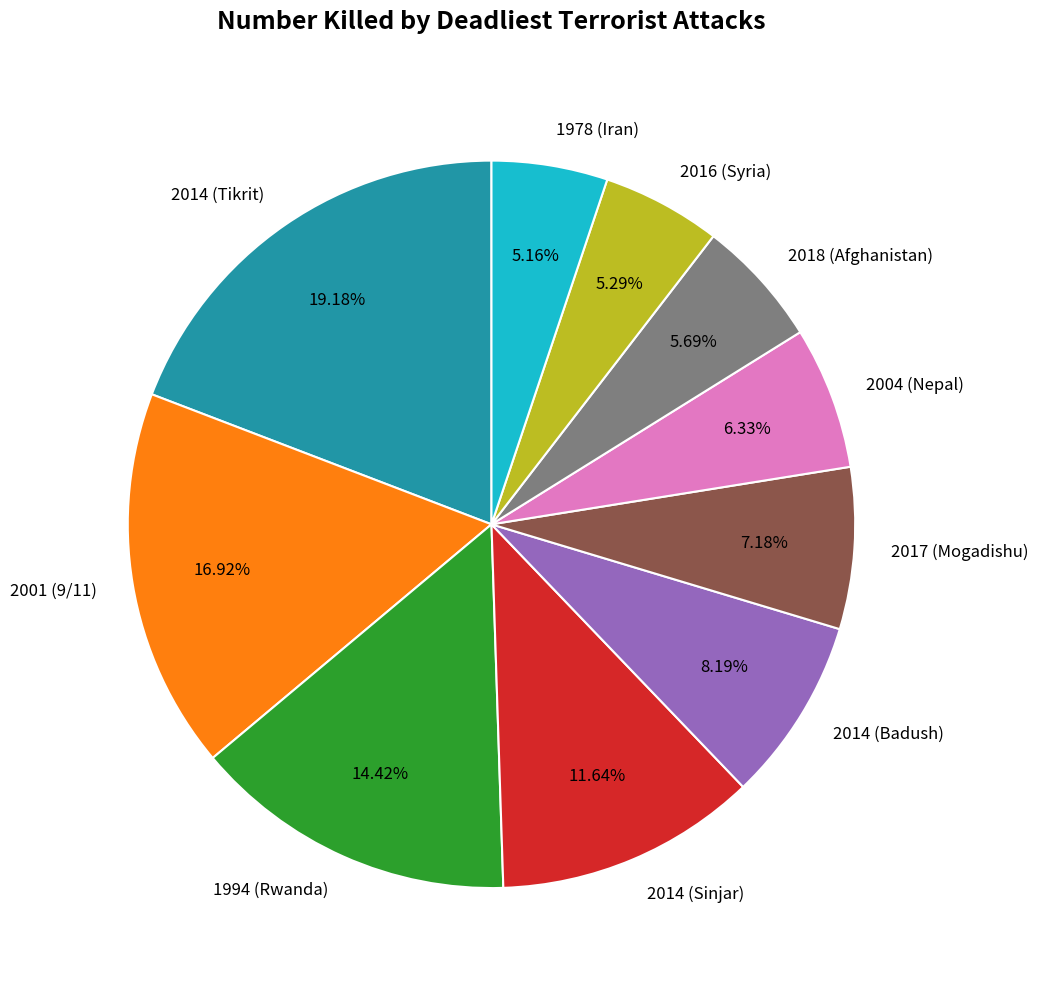

What is the ratio of the value at 2018 (Afghanistan) to the value at 2014 (Sinjar)?

0.5